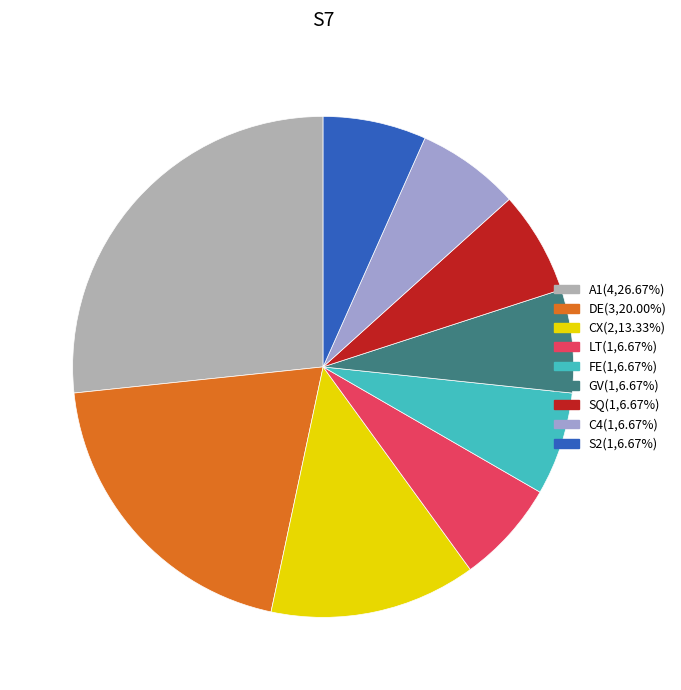

What is the ratio of the value at FE to the value at LT?

1.0